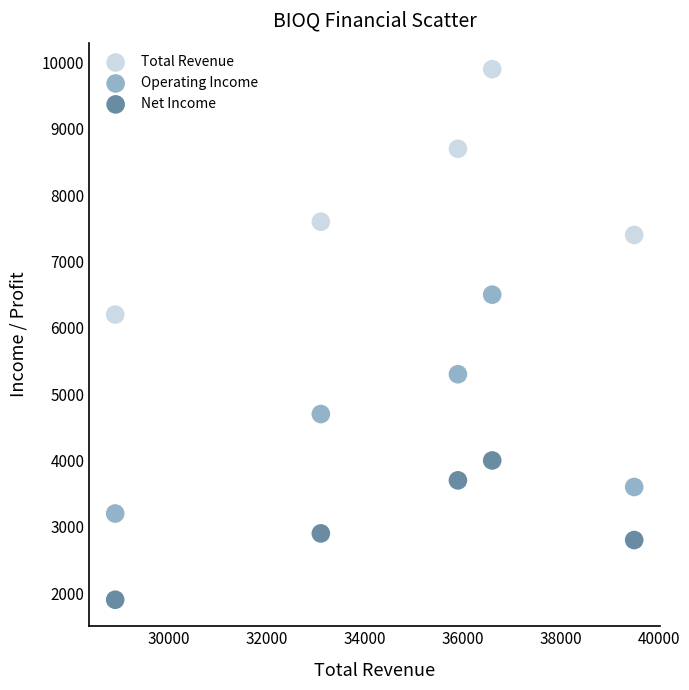

What is the X range (max minus min) for the scatter plot?

10600